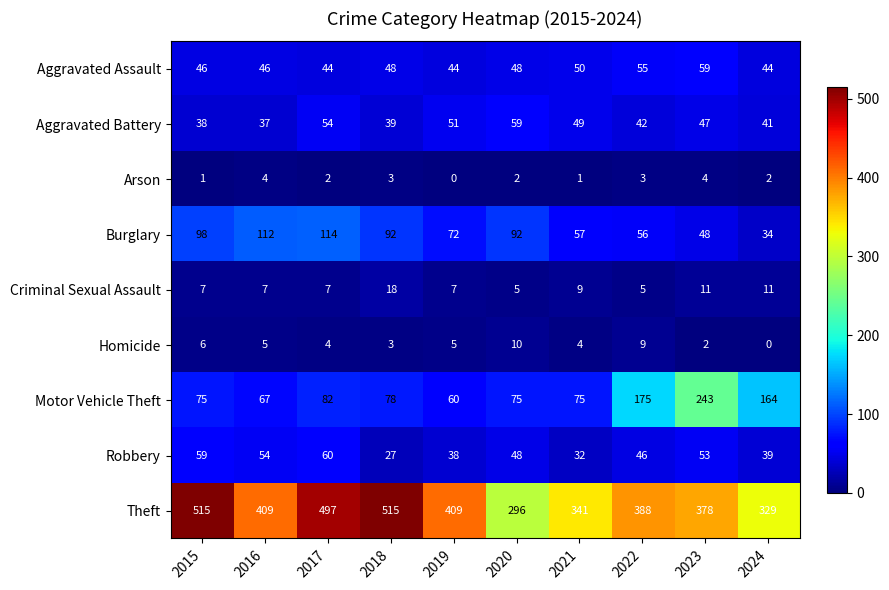

What is the difference between the maximum and second lowest values in the Homicide series?

8